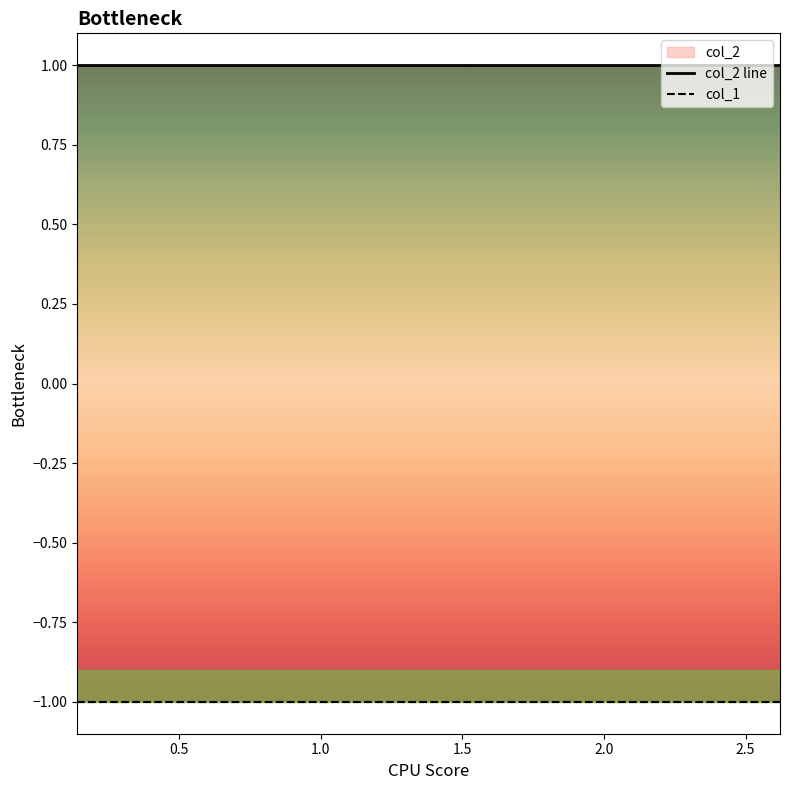

Which series has the largest range (max minus min)?

col_2 line